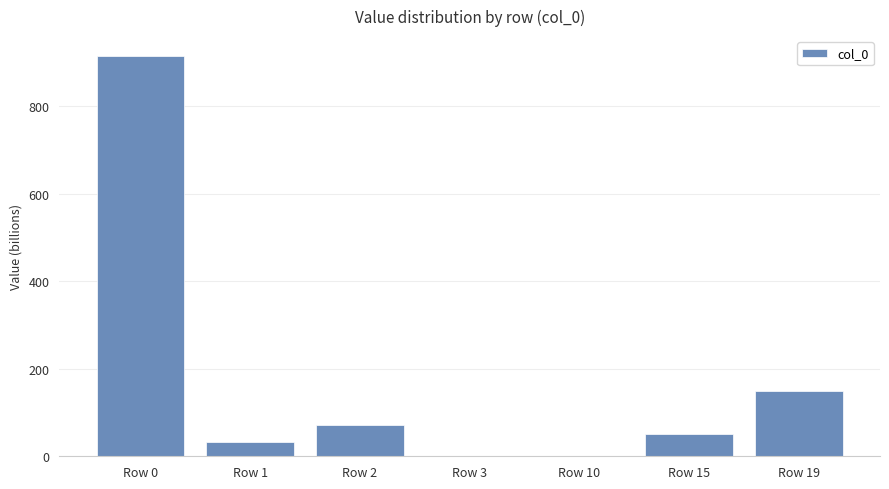

The value at Row 0 is 611.7. True or false?

False